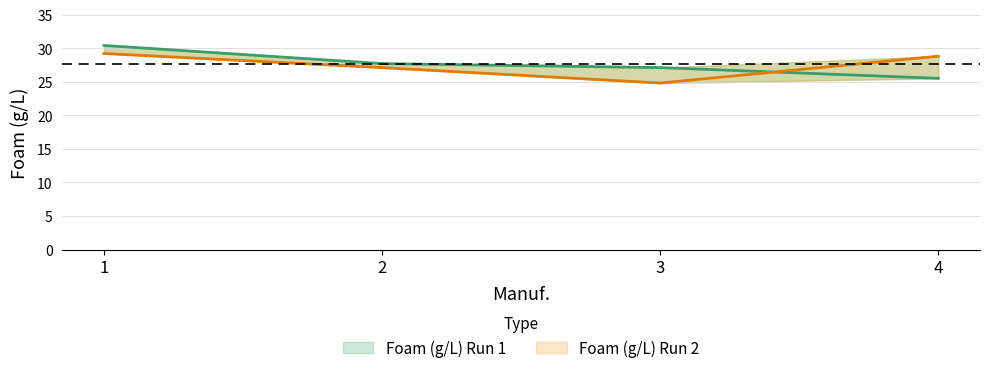

What is the greatest value displayed?

30.4